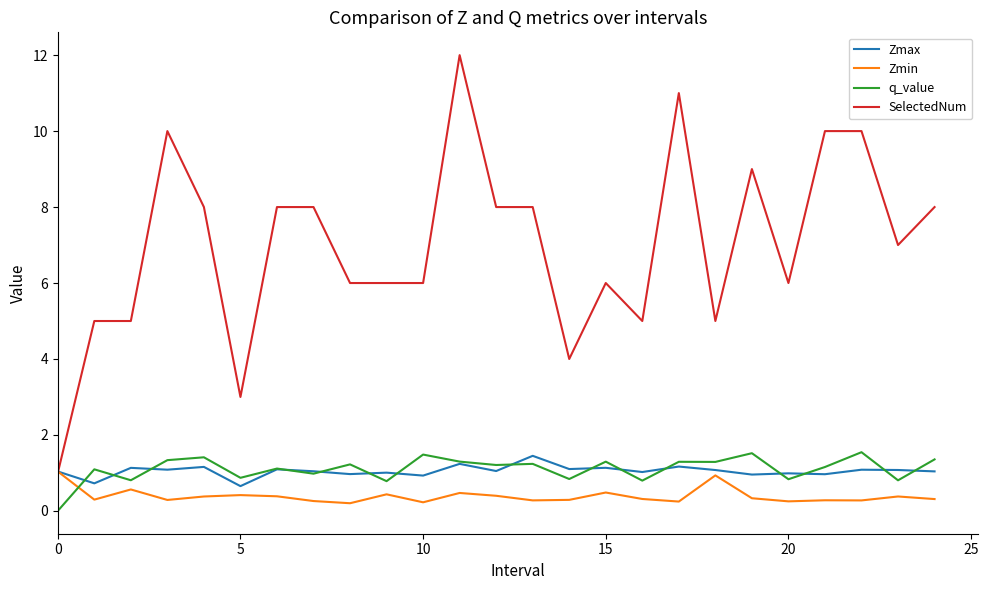

How many values in the SelectedNum series are below 7?

12